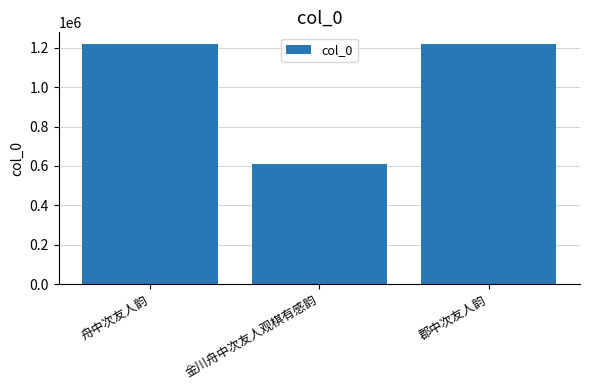

Approximately how many times larger is the value at 舟中次友人韵 compared to 郡中次友人韵?

1.0